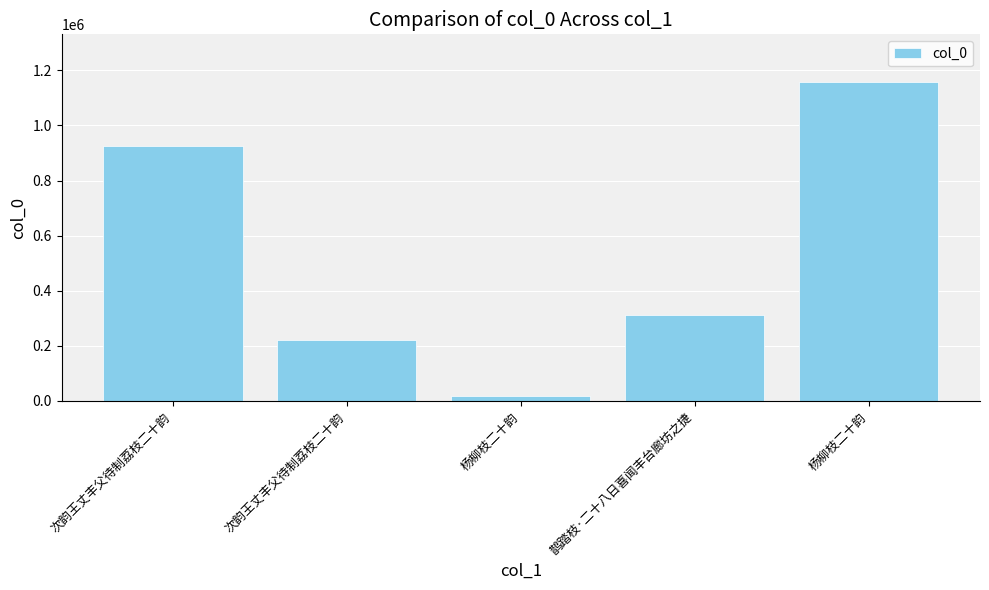

Which category has the highest value across all series?

杨柳枝二十韵